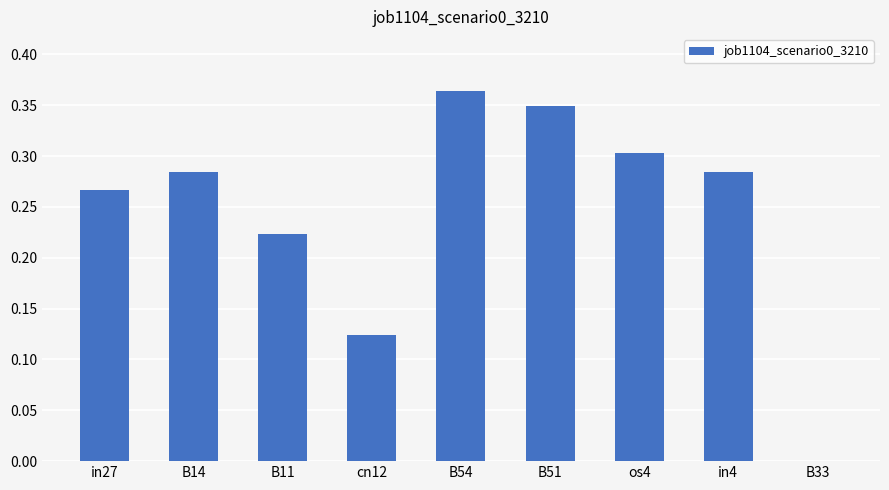

Count the number of data series in this chart.

1